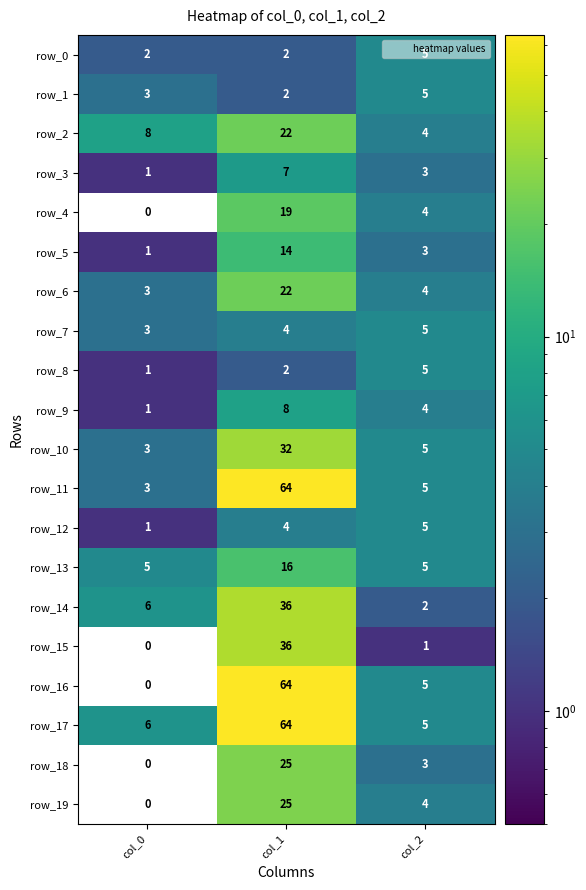

How many categories are shown in the chart?

3